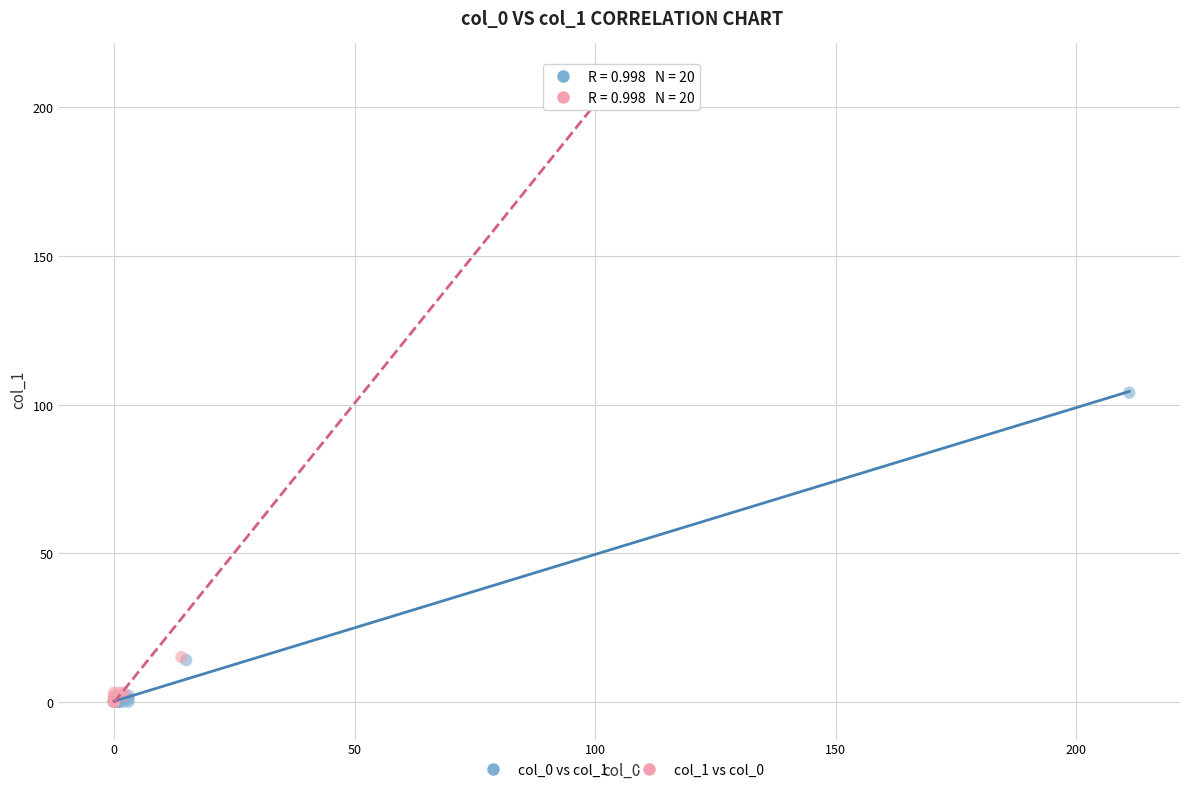

Which series contains the highest Y value?

col_1 vs col_0